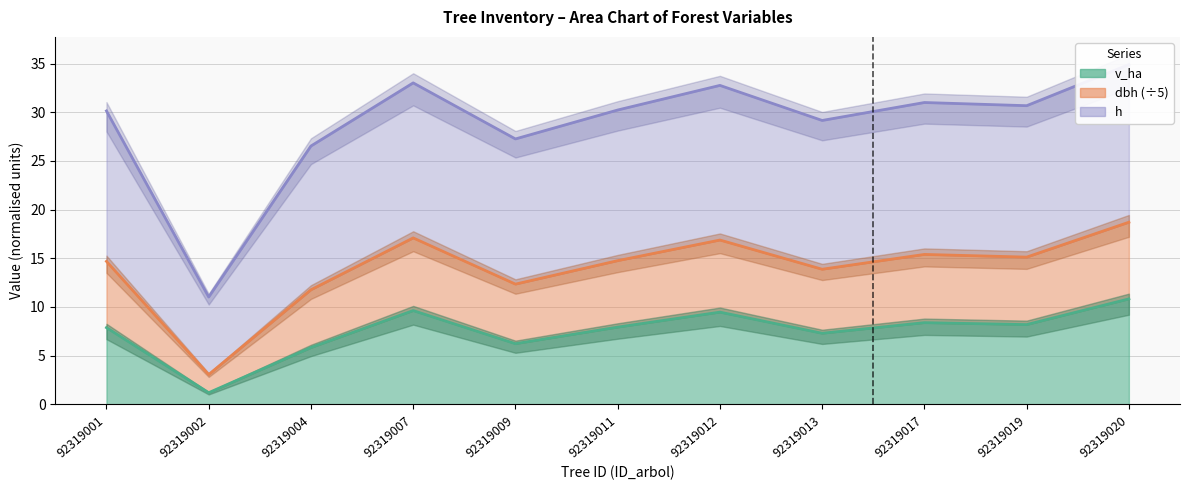

Where is g nearest to the value 10?

92319004